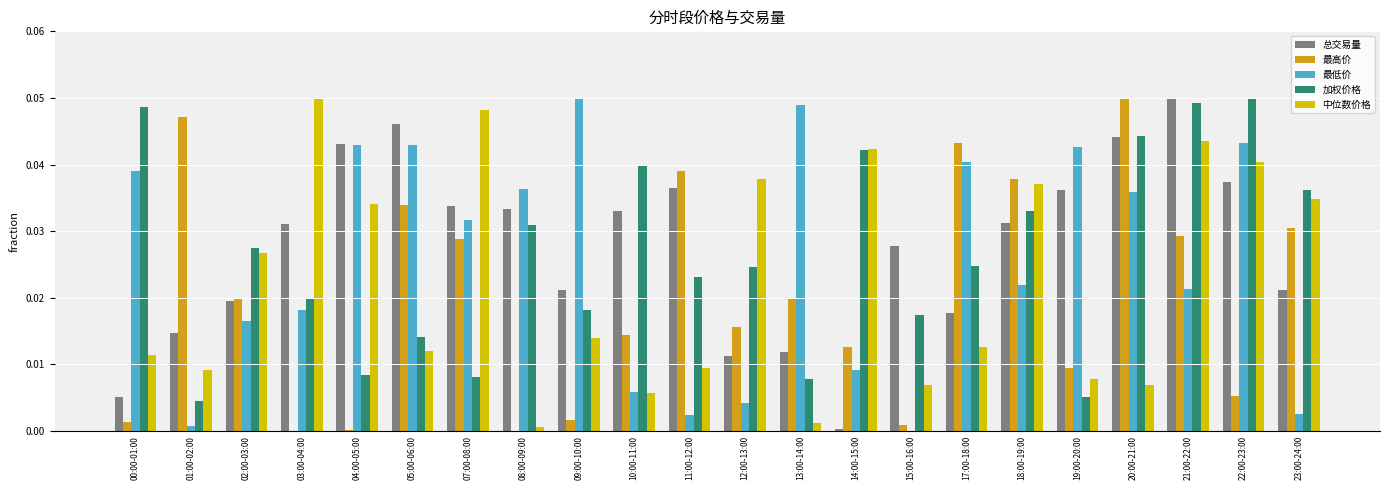

Between 04:00-05:00 and 13:00-14:00, which series saw the biggest shift?

中位数价格